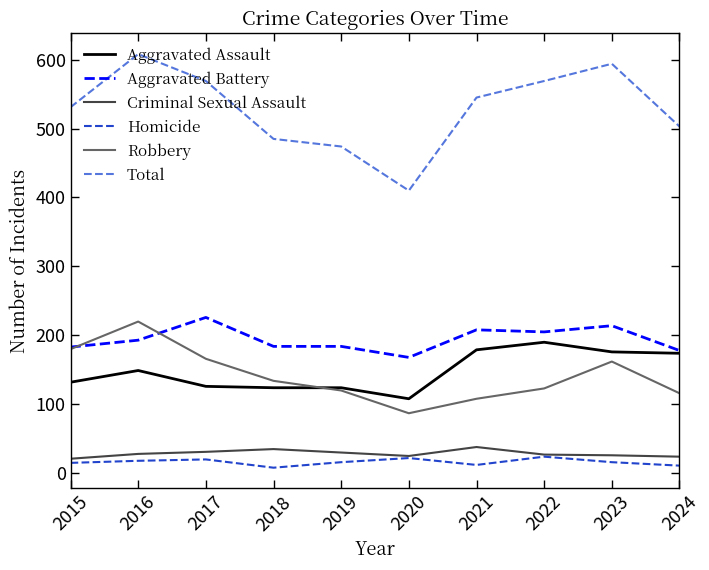

At 2018, list the series in order from smallest to largest.

Homicide, Criminal Sexual Assault, Aggravated Assault, Robbery, Aggravated Battery, Total